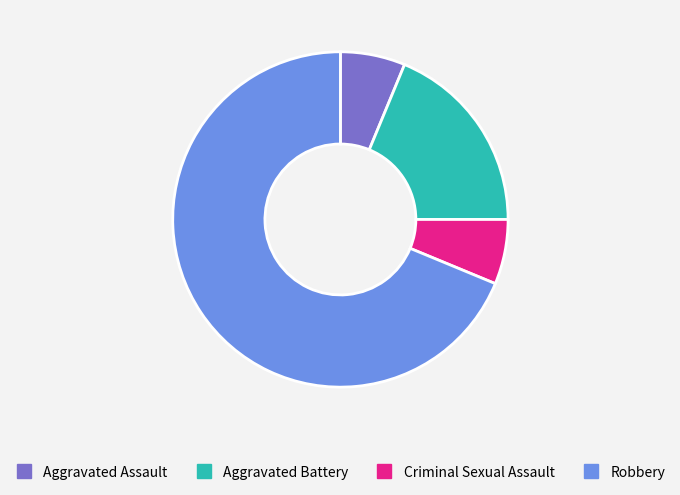

Count the number of slices in the pie.

4